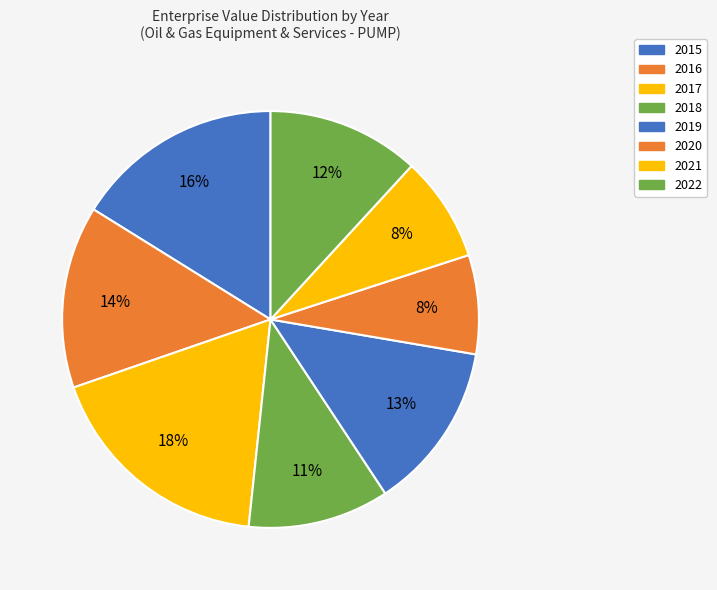

The 2017 slice represents 31% of the pie. True or false?

False